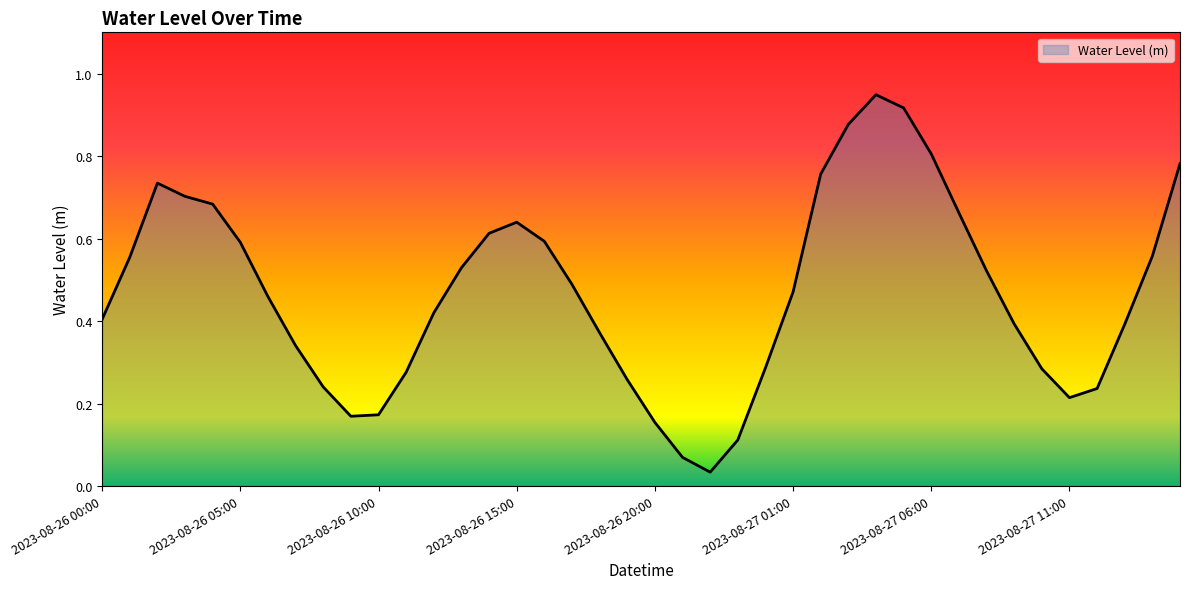

How many interior local peaks (higher than both neighbors) does the data have?

3